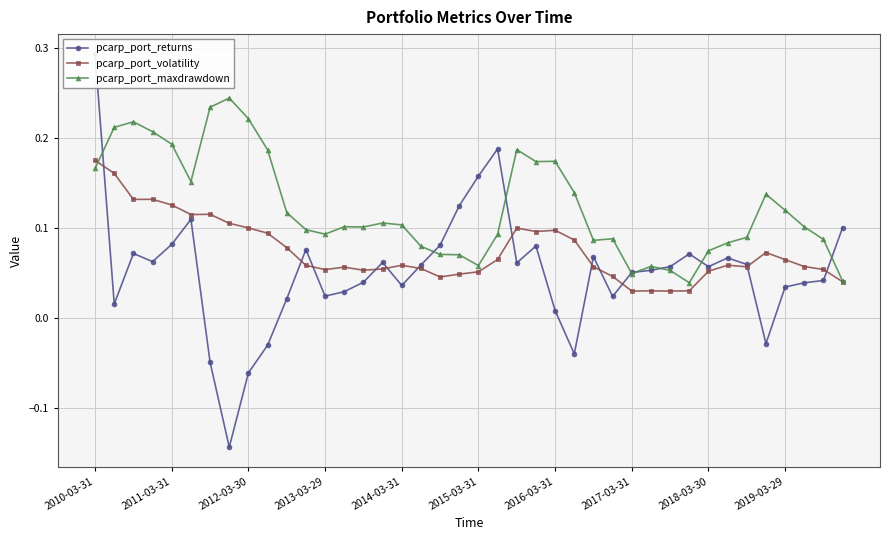

Is it true that pcarp_port_maxdrawdown equals 0.0 at 17?

False